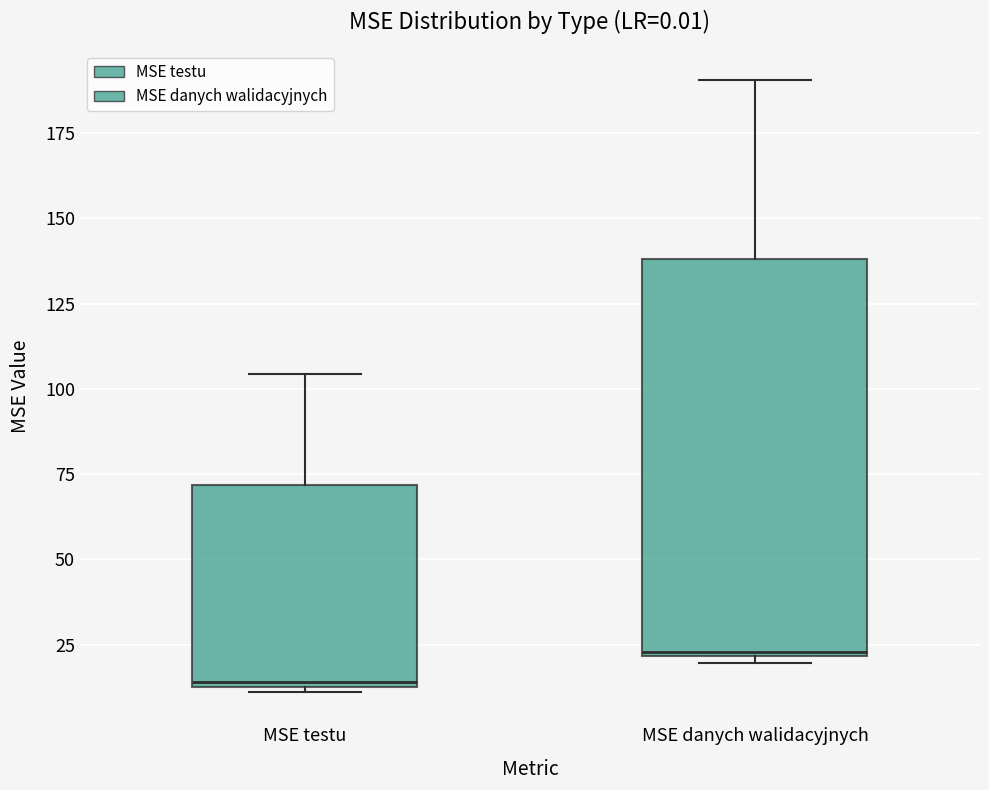

Reading left to right, transcribe this box plot: for each box, give where its median line is, the range the box spans, and where its two whiskers end, as read against the y-axis. The values are not printed on the chart, so give them approximately, as read against the axis.

MSE testu: median 15, box 15 to 70, whiskers 10 to 105
MSE danych walidacyjnych: median 25, box 20 to 140, whiskers 20 (just below the box's lower edge) to 190